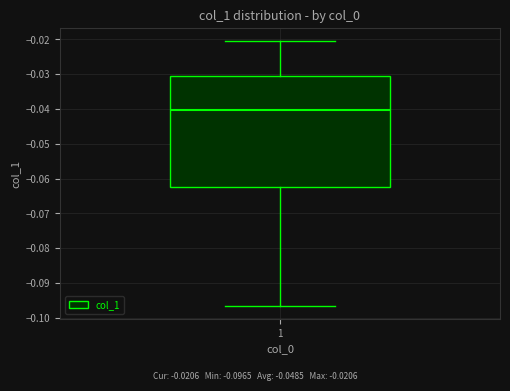

Read this box plot against the y-axis: the position of the median line, the range covered by the box, and the ends of both whiskers. The values are not printed on the chart, so give them approximately, as read against the axis.

median -0.040, box -0.062 to -0.031, whiskers -0.097 to -0.021